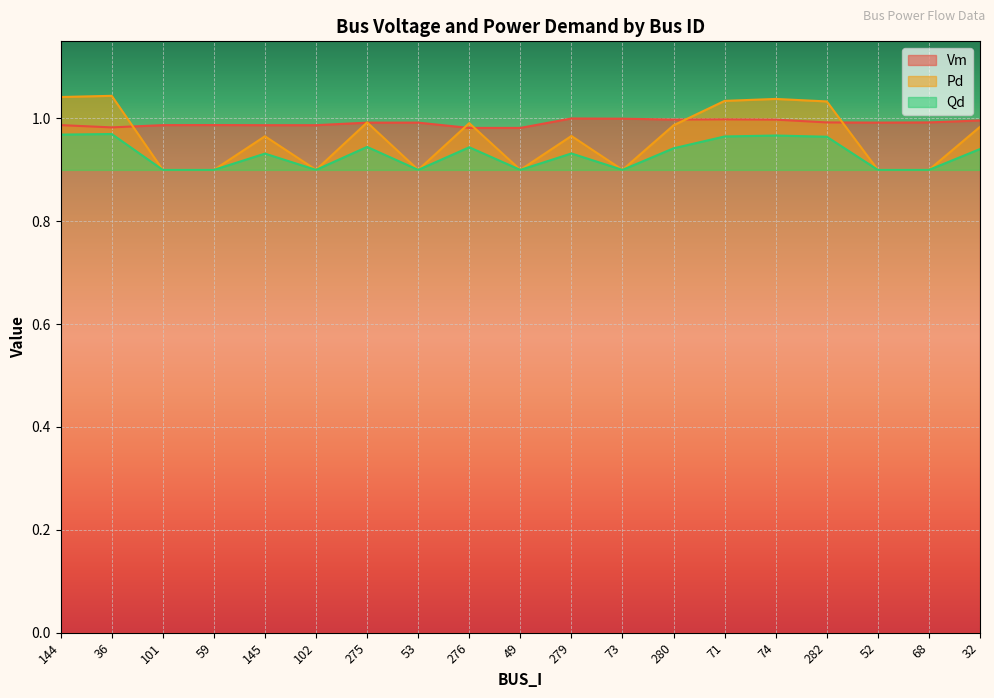

What are all the series names shown in the legend?

Vm, Pd, Qd